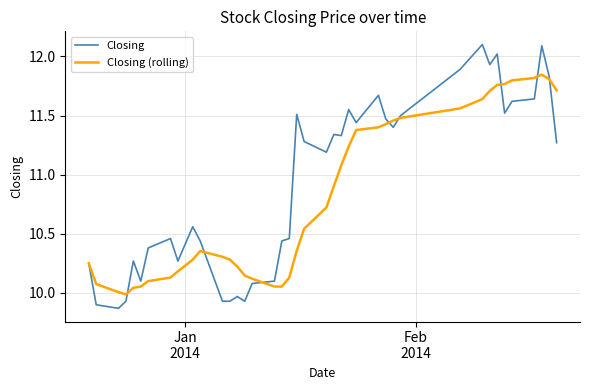

Which series has the widest spread of values?

Closing